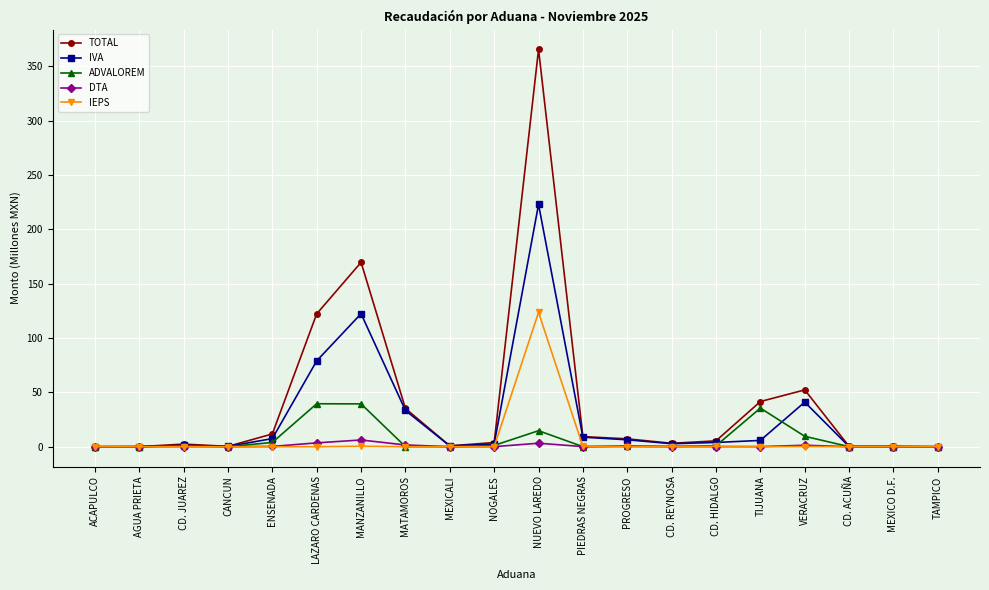

What is the sum of all IVA values?

538.7